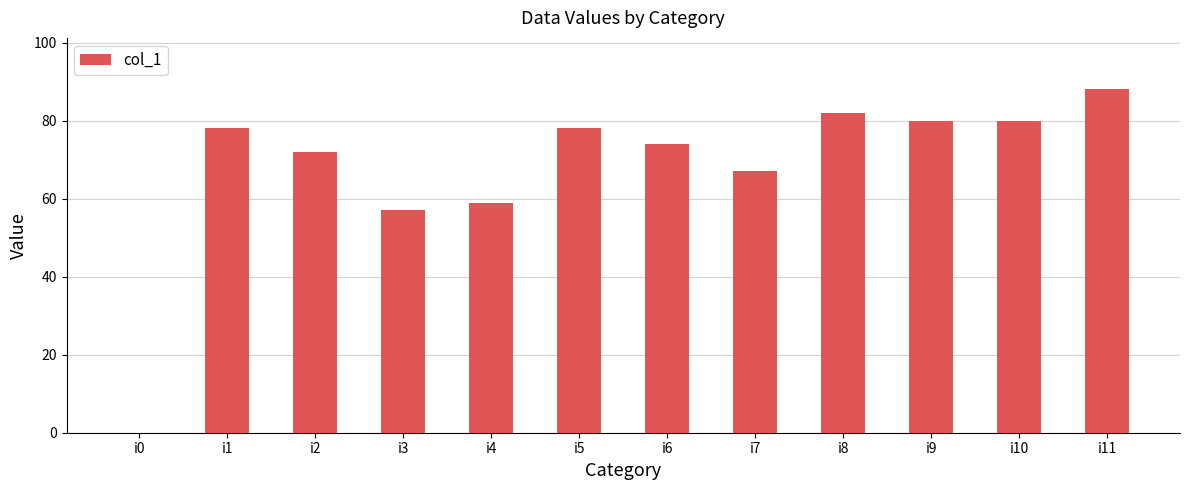

What value does the data have at i1, to the nearest 10?

80